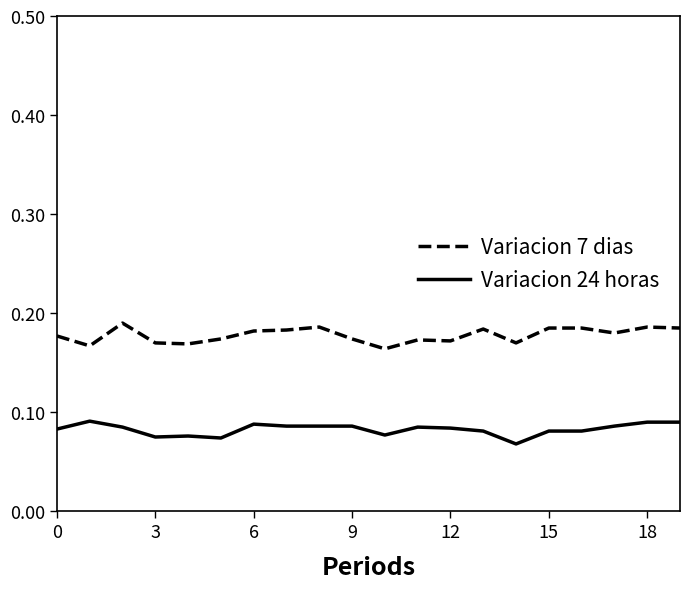

True or false: Variacion 7 dias and Variacion 24 horas intersect in this chart.

False